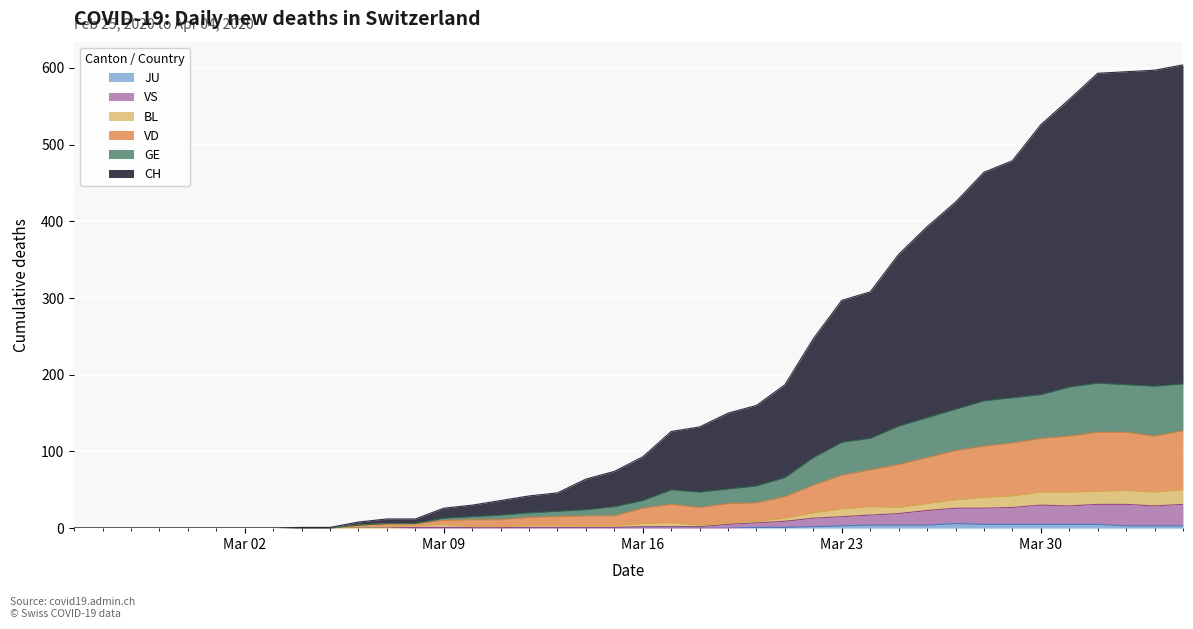

True or false: VS has a value of 39 at 35.

False